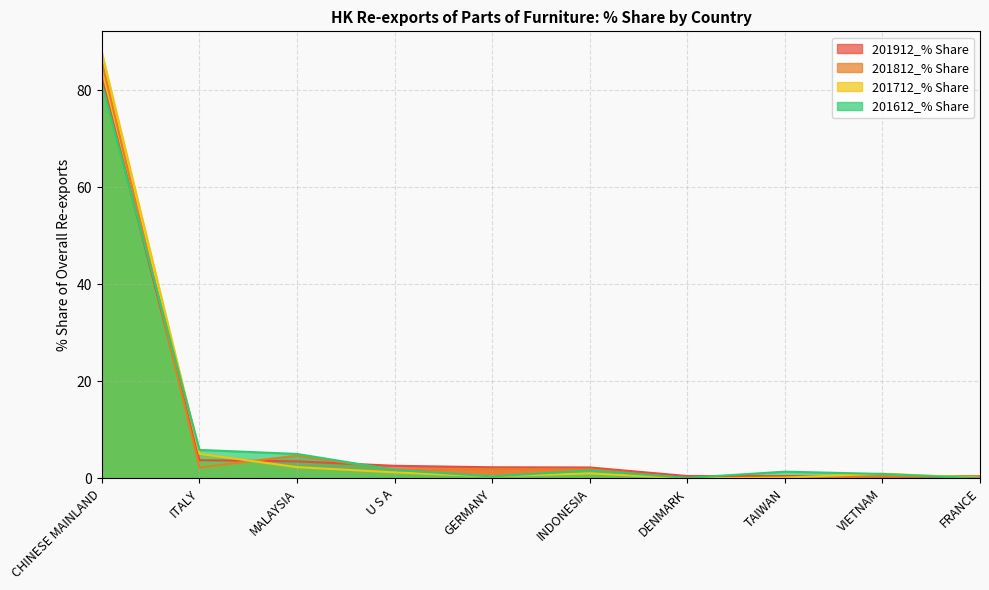

Reading left to right, list all the values displayed in this chart.

201912_% Share: CHINESE MAINLAND=82.4	ITALY=3.8	MALAYSIA=3.5	U S A=2.6	GERMANY=2.3	INDONESIA=2.2	DENMARK=0.5	TAIWAN=0.5	VIETNAM=0.3	FRANCE=0.3
201812_% Share: CHINESE MAINLAND=85.8	ITALY=2.2	MALAYSIA=4.7	U S A=1.8	GERMANY=1.9	INDONESIA=1.9	DENMARK=0.0	TAIWAN=0.1	VIETNAM=0.4	FRANCE=0.5
201712_% Share: CHINESE MAINLAND=87.8	ITALY=5.0	MALAYSIA=2.3	U S A=1.2	GERMANY=0.4	INDONESIA=1.0	DENMARK=0.0	TAIWAN=0.2	VIETNAM=1.0	FRANCE=0.1
201612_% Share: CHINESE MAINLAND=81.3	ITALY=5.9	MALAYSIA=5.0	U S A=1.8	GERMANY=0.4	INDONESIA=1.6	DENMARK=0.1	TAIWAN=1.4	VIETNAM=0.9	FRANCE=0.0